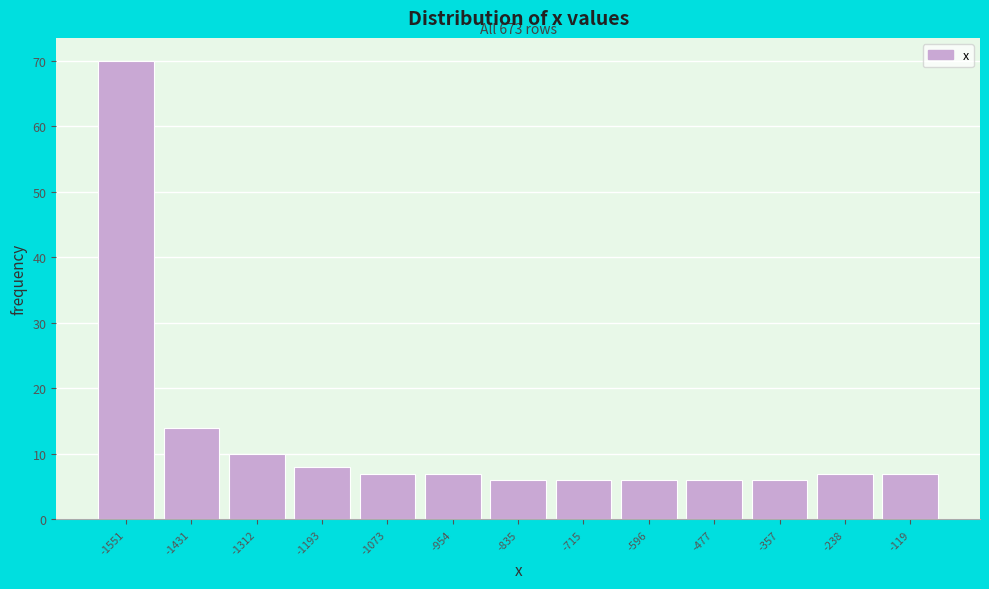

Reading left to right, list all the values displayed in this chart.

-1551=70	-1431=14	-1312=10	-1193=8	-1073=7	-954=7	-835=6	-715=6	-596=6	-477=6	-357=6	-238=7	-119=7